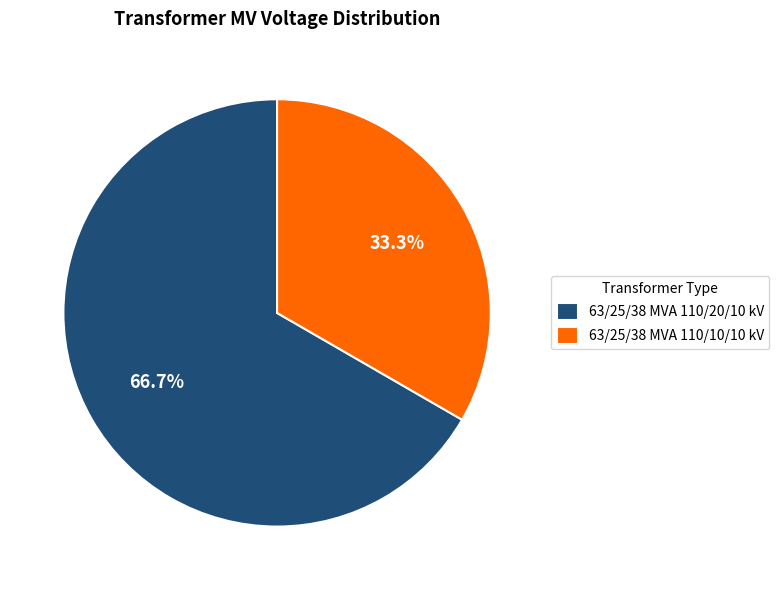

To the nearest percent, what portion does 63/25/38 MVA 110/20/10 kV represent?

67%